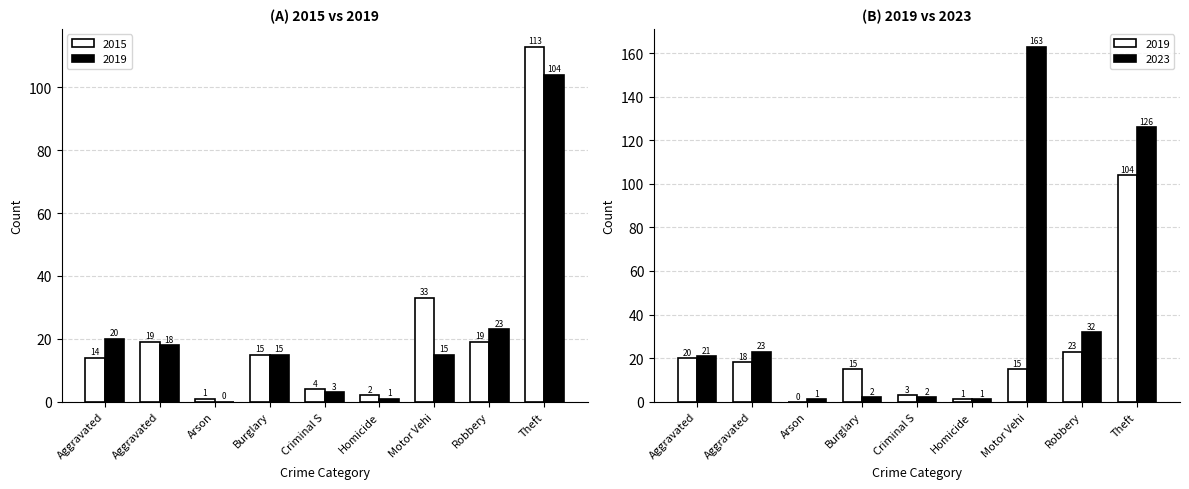

What is the maximum value for 2019?

104